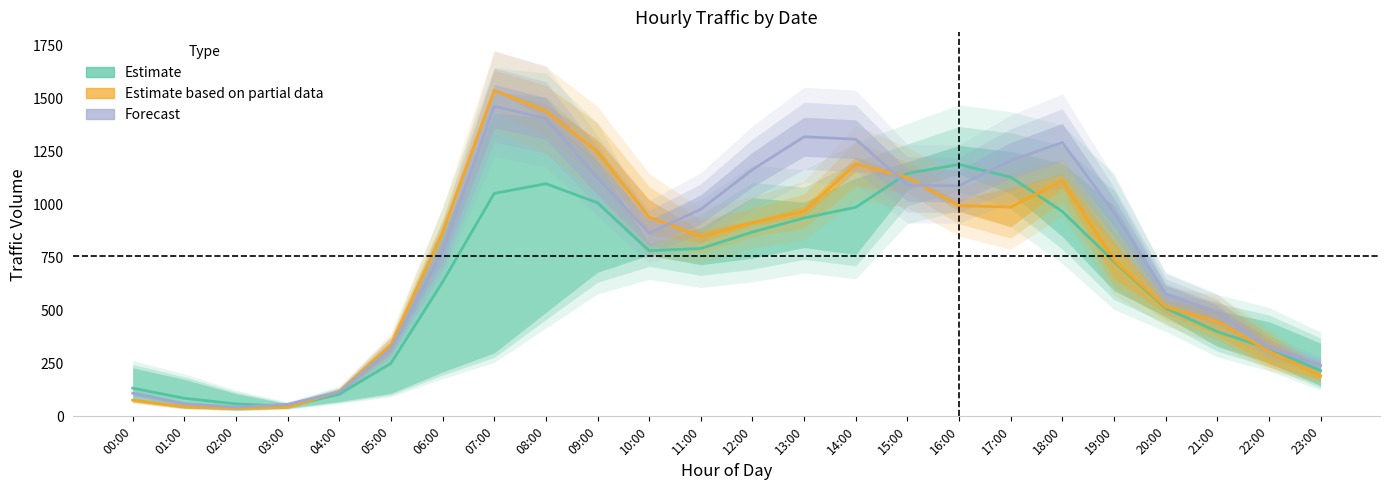

How many data points does each series have?

24